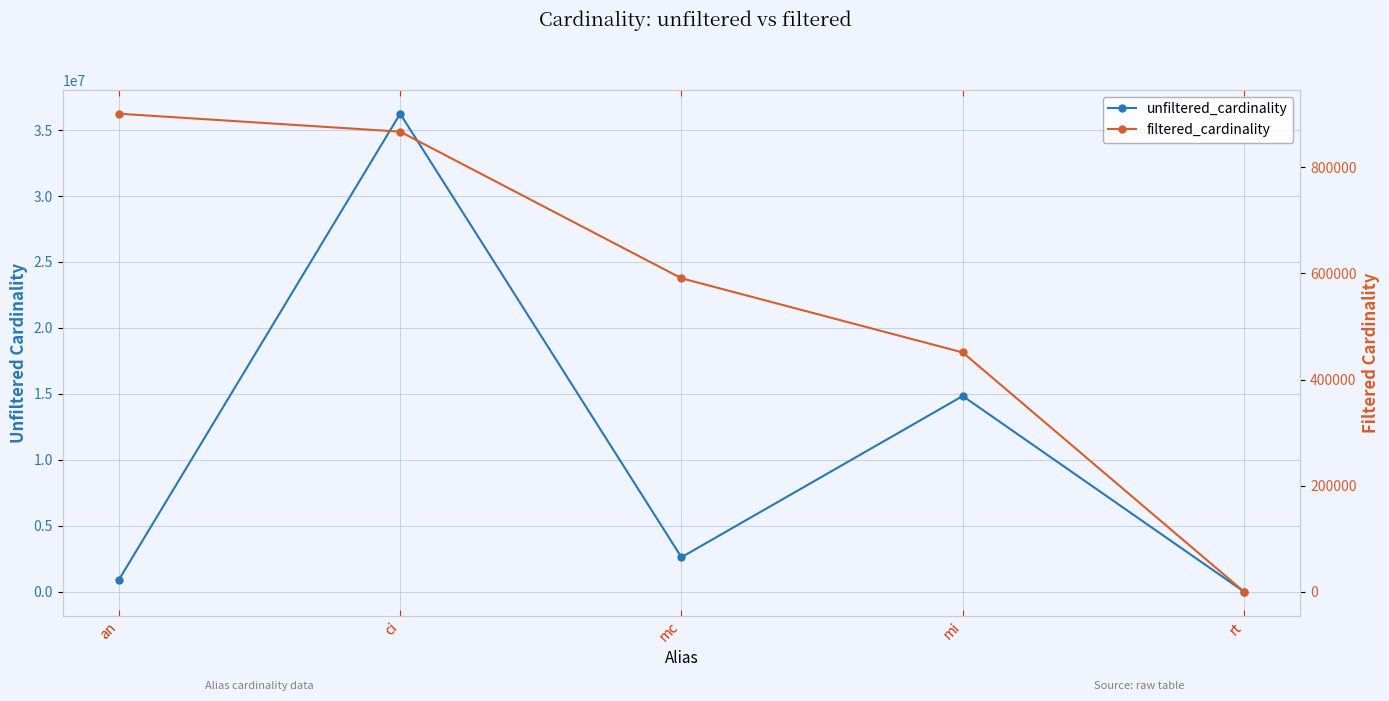

Rank the series by their average value, from highest to lowest.

unfiltered_cardinality, filtered_cardinality